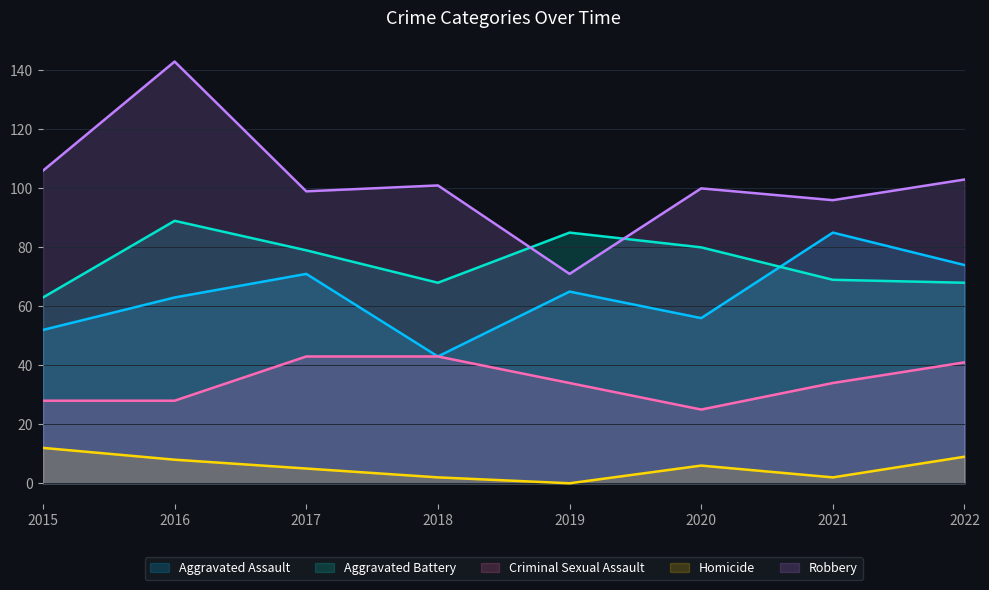

What is the value of the Robbery point at the 2nd from the left?

143